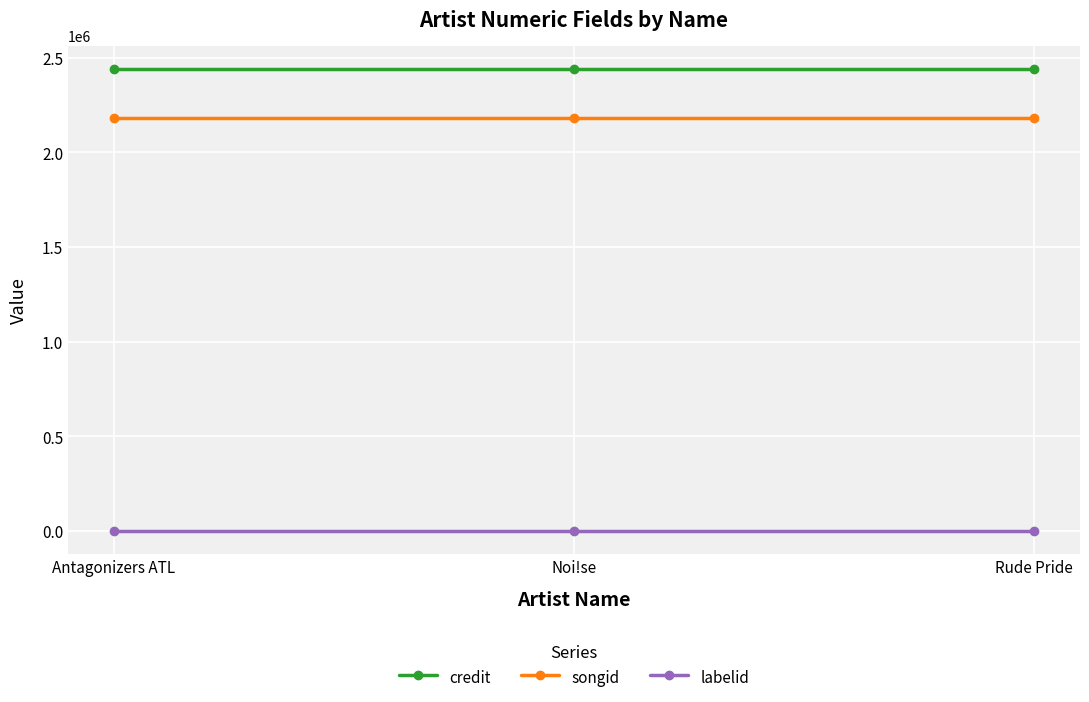

How many data points does each series have?

3